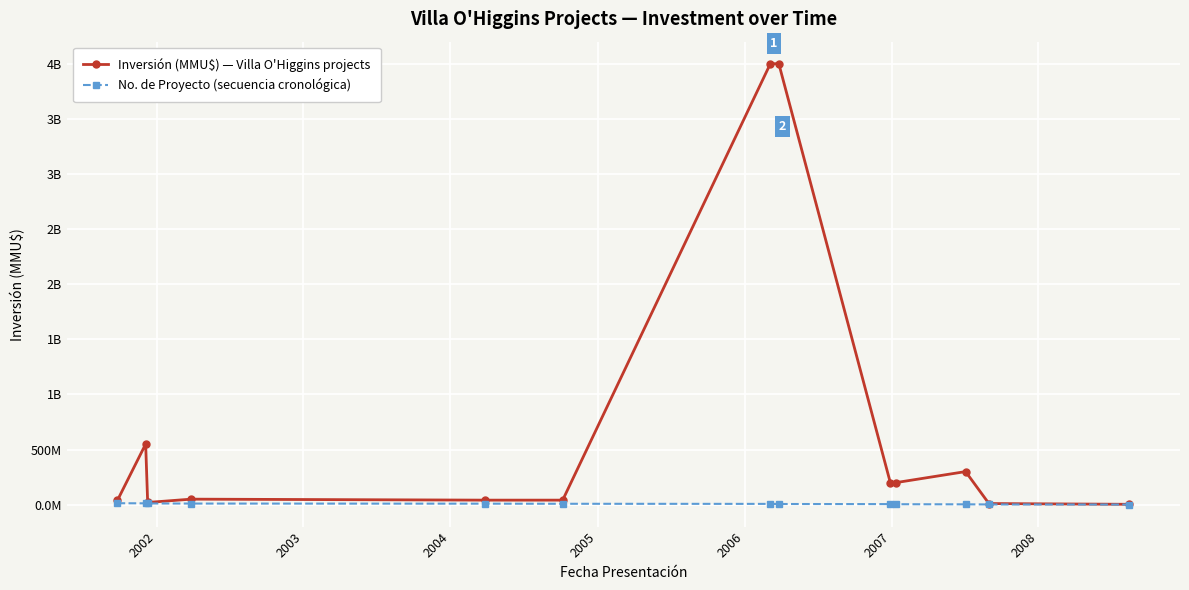

What is the sum of all No. de Proyecto (secuencia cronológica) values?

91.0